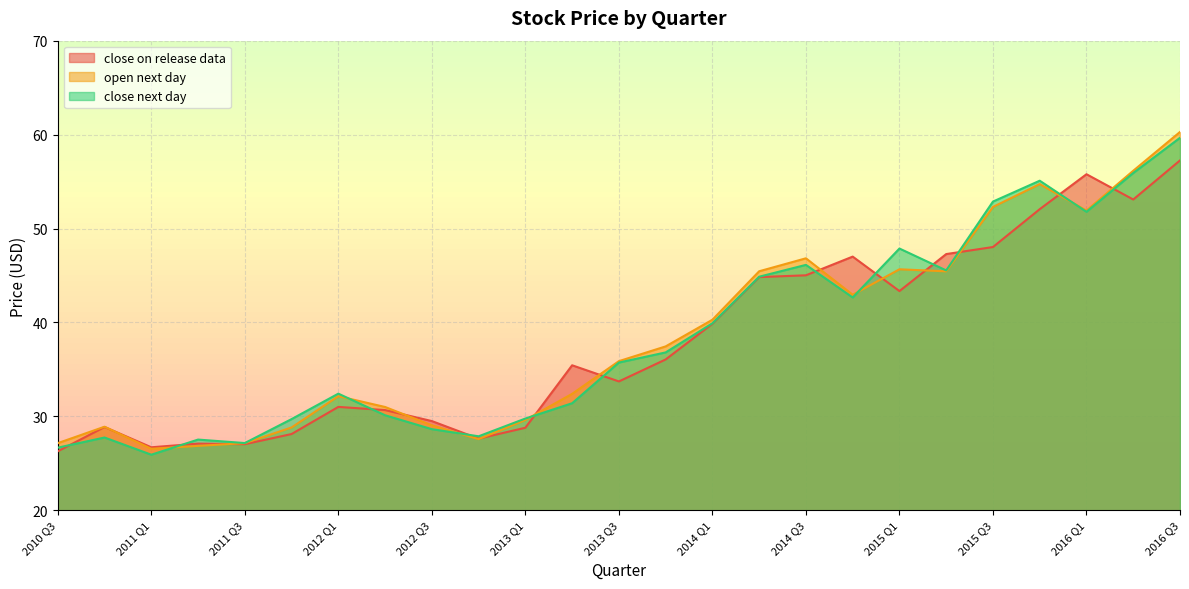

What is the value of the close next day point at the 18th from the left?

42.7